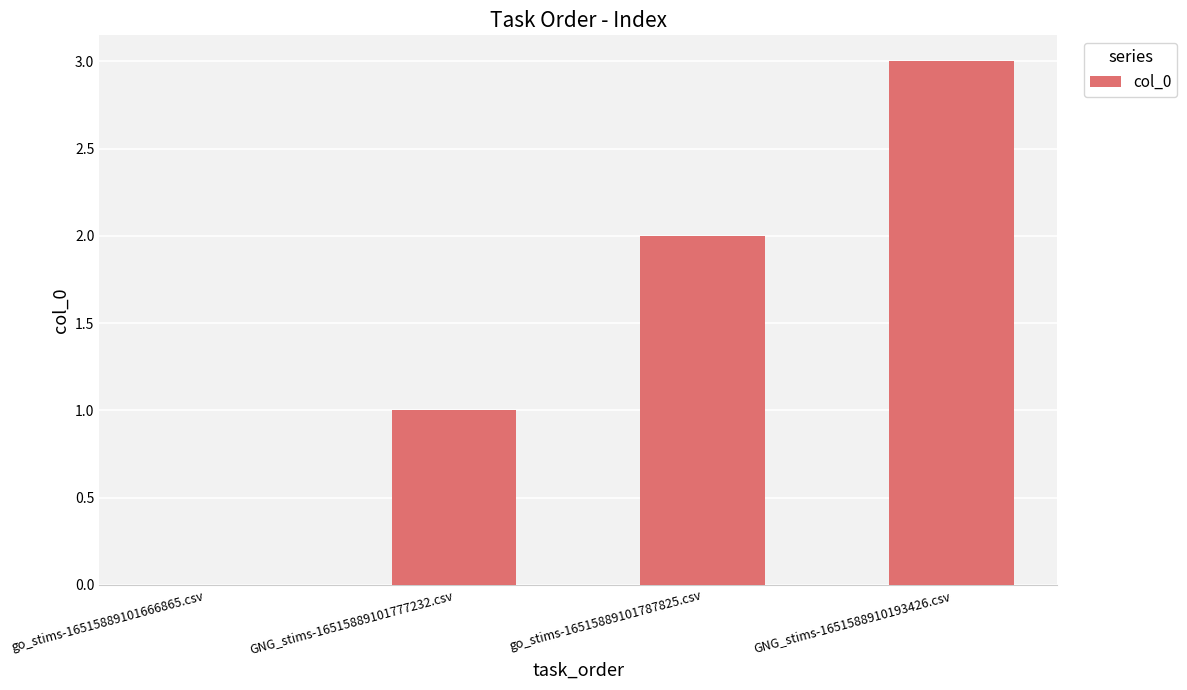

How many values are above zero?

3